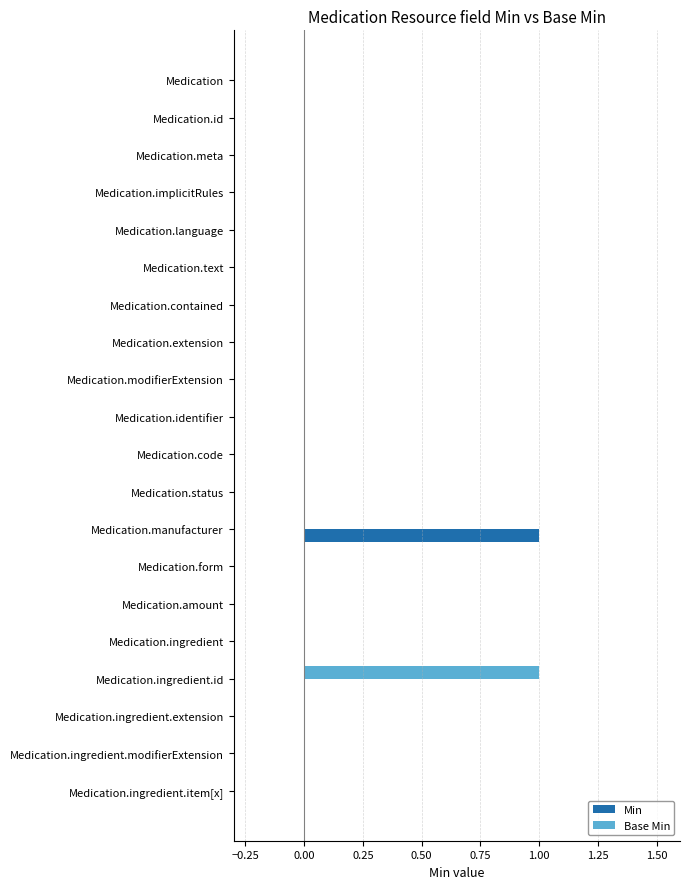

The value of Min at Medication.contained is 0. True or false?

True